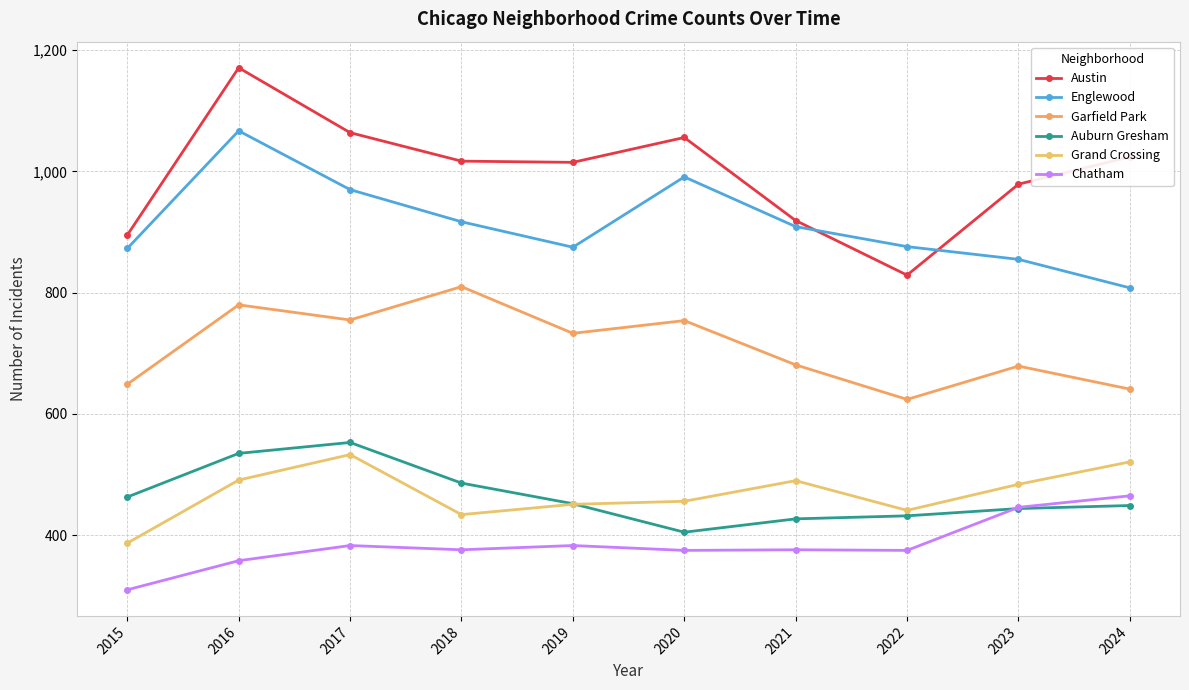

Where does the Chatham series first go above 376?

2017